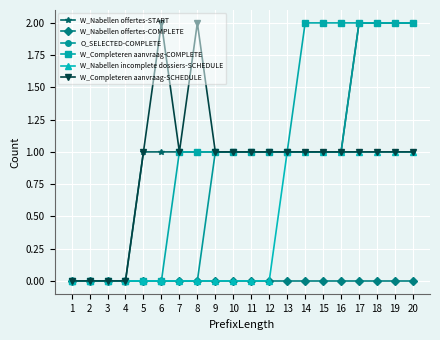

What is the value of the W_Completeren aanvraag-SCHEDULE point at the 16th from the left?

1